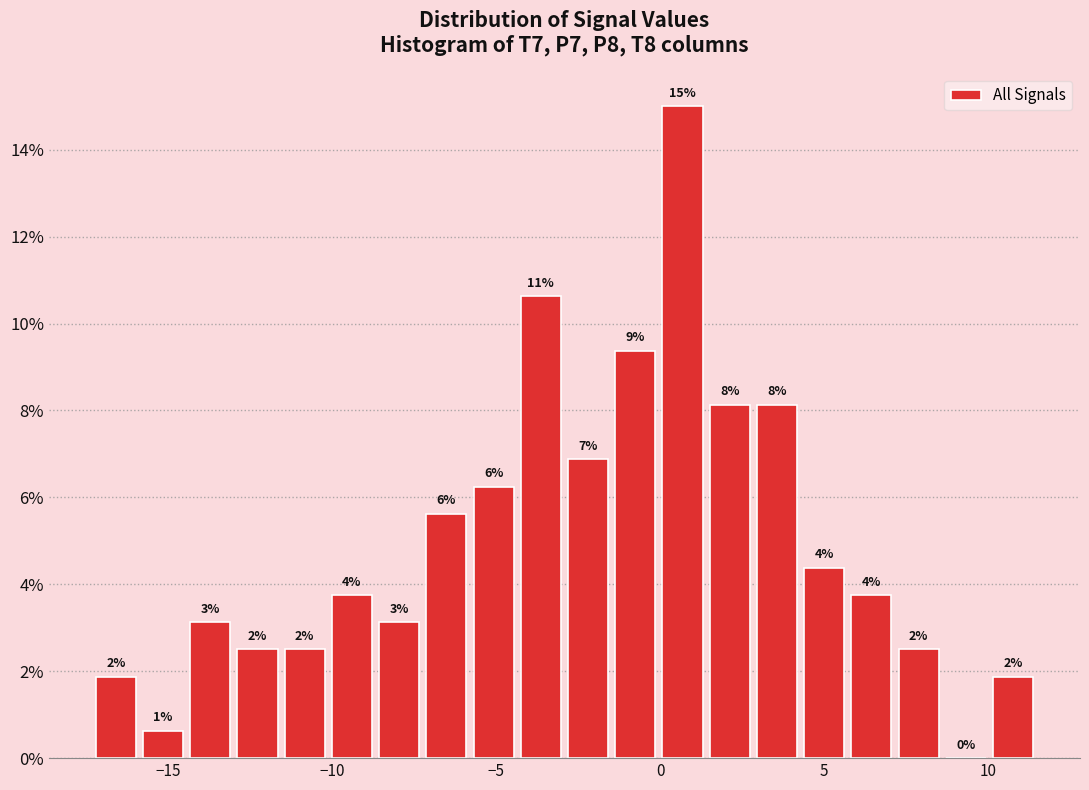

Around what value on the x-axis is the tallest bar? Give the approximate position of its centre, as read against the axis.

0.5